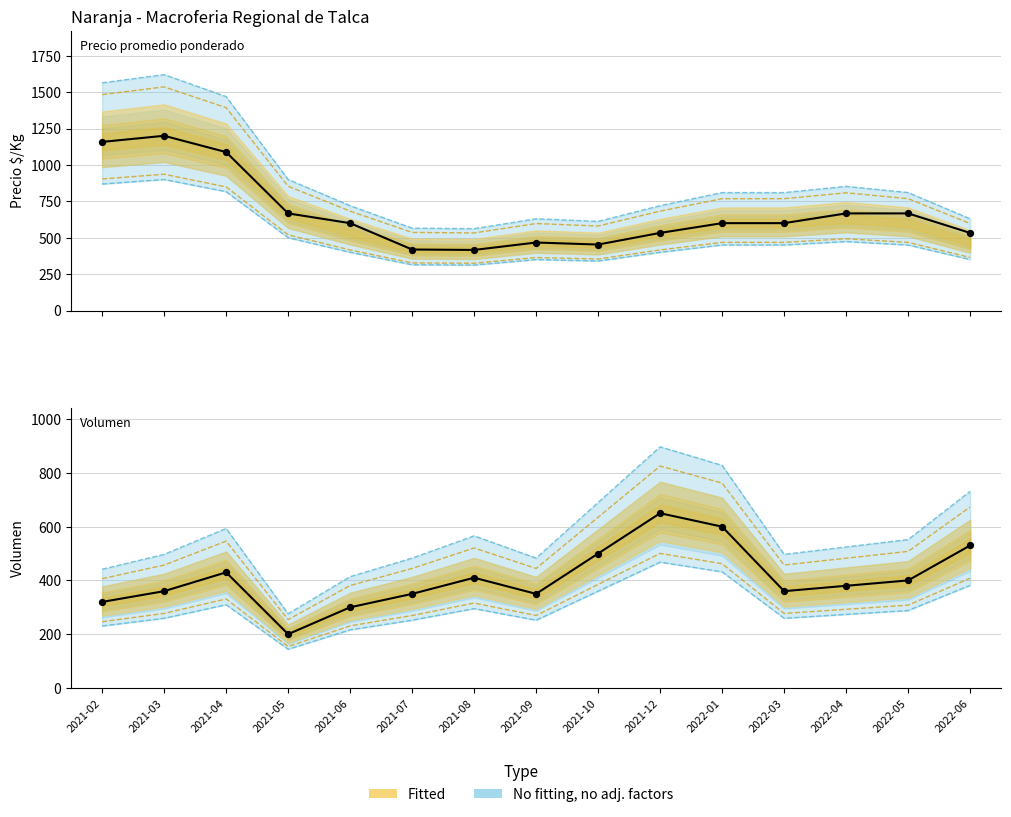

What is the total value across all series at 2021-12?

1183